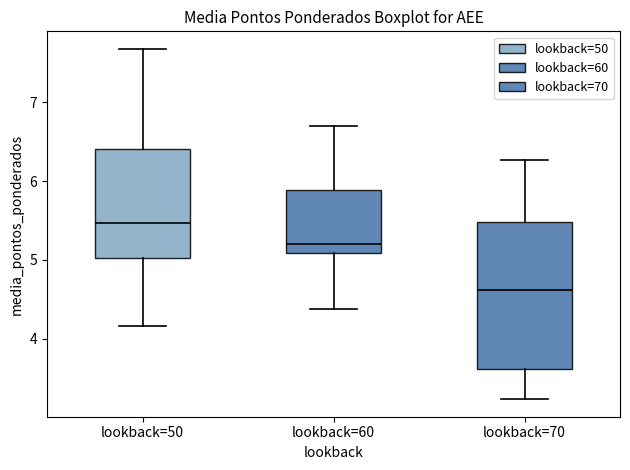

Which box has the lowest median line?

lookback=70